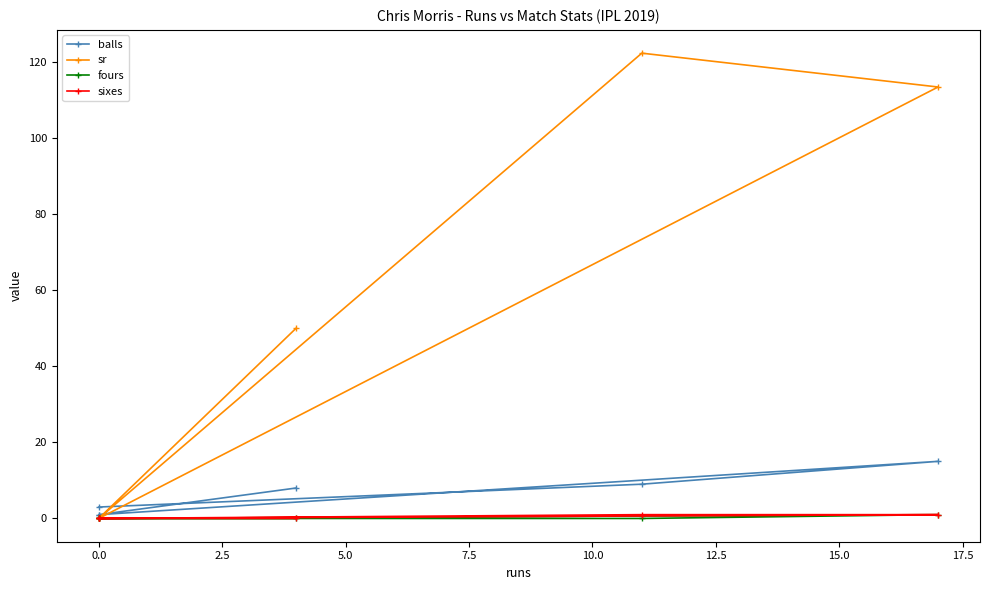

Which series has the largest range (max minus min)?

sr